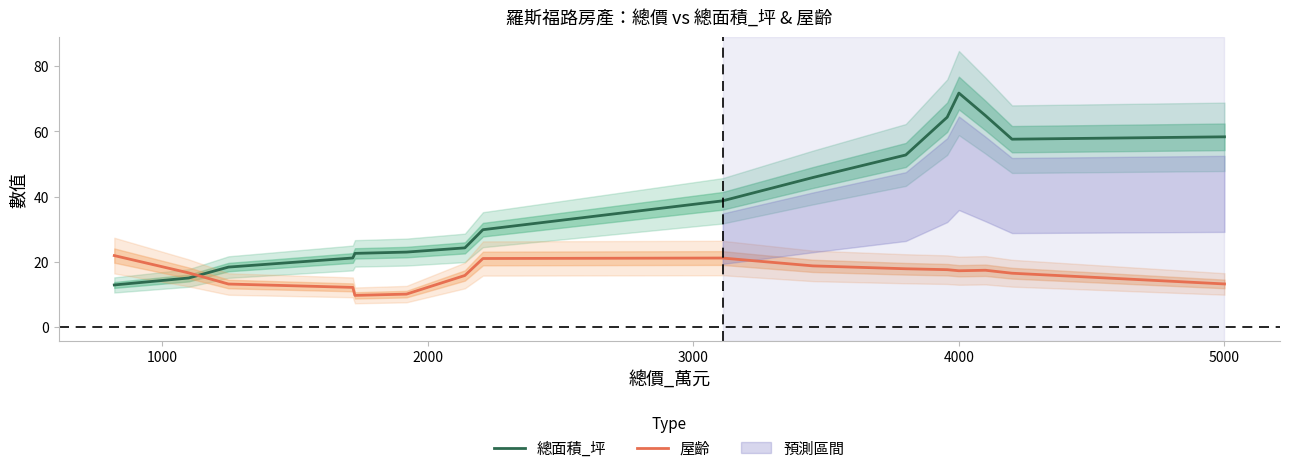

What is the lowest value of the 總面積_坪 series?

12.9